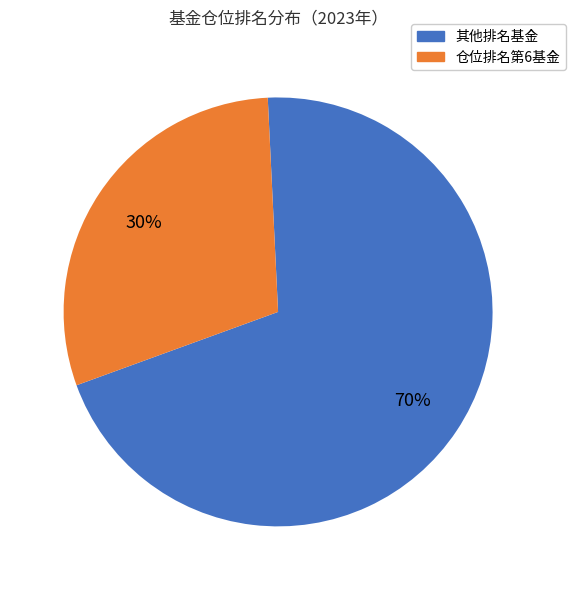

Count the number of slices in the pie.

2